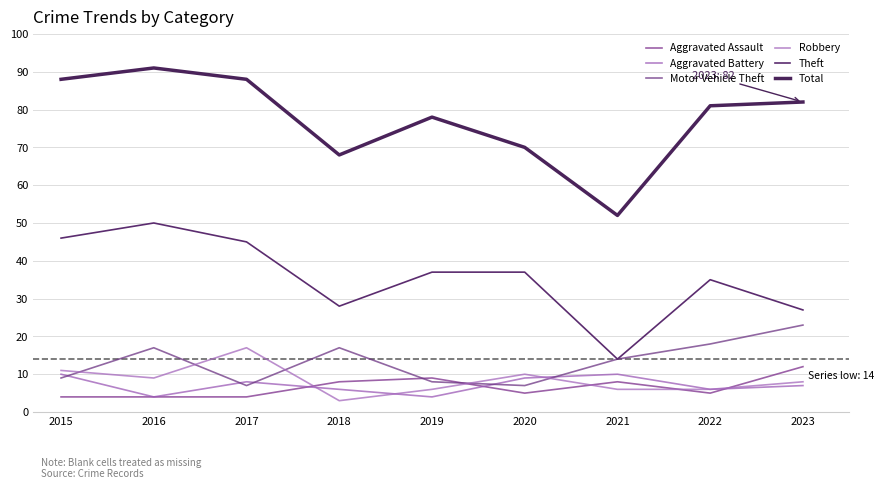

Rank the series at 2021 from highest to lowest value.

Total, Motor Vehicle Theft, Theft, Aggravated Battery, Aggravated Assault, Robbery